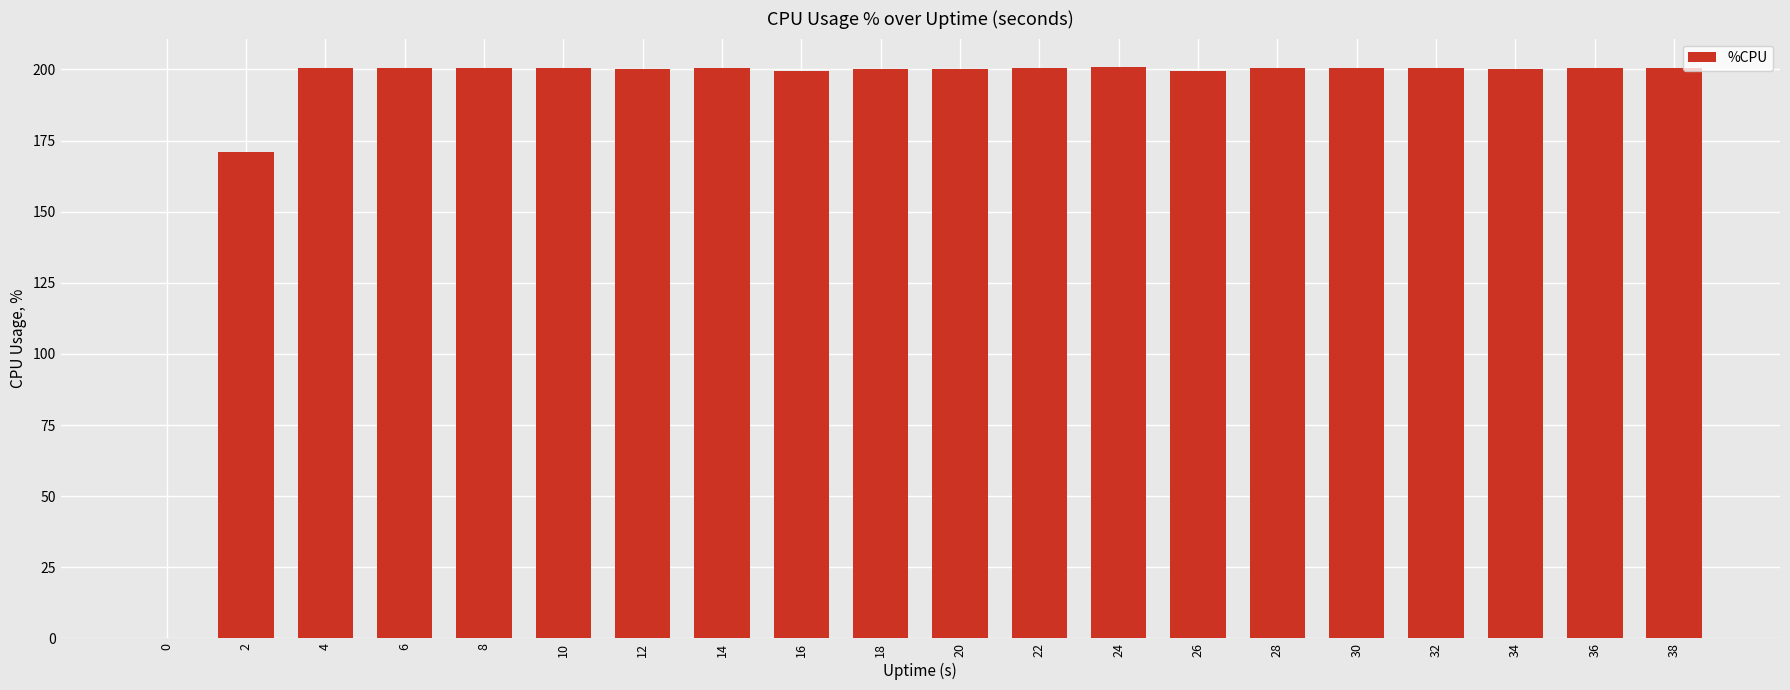

Is it true that the value at 0 is 0.0?

True